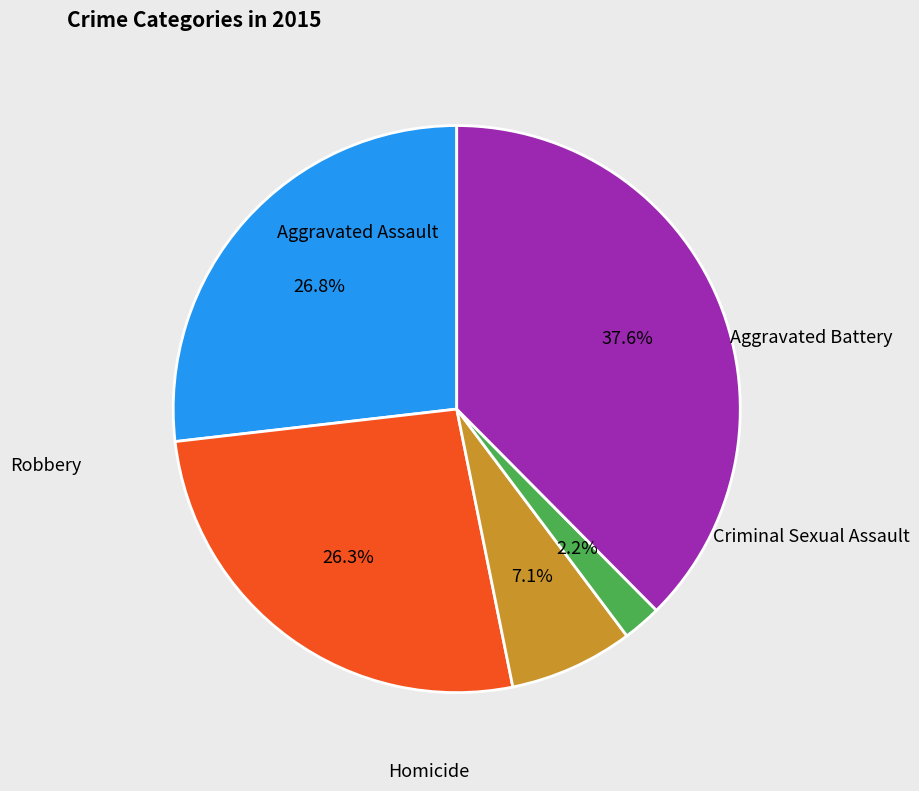

Does any single category account for the majority?

No